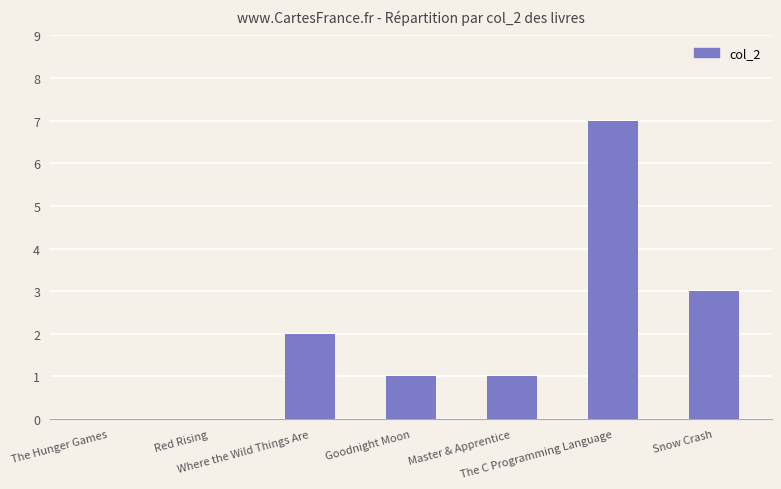

What is the maximum value shown in the chart?

7